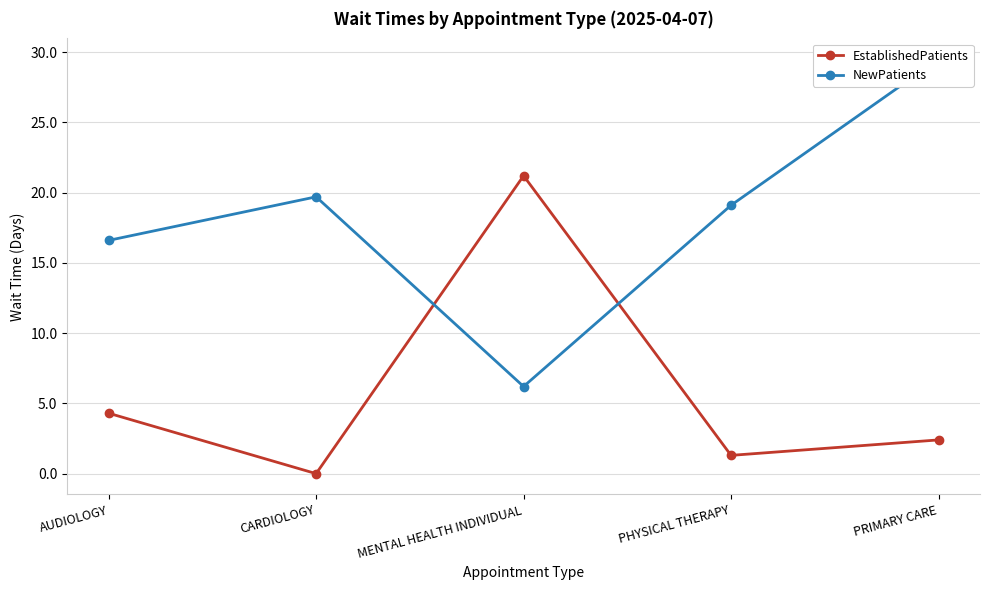

How many data points in NewPatients are less than 19?

2